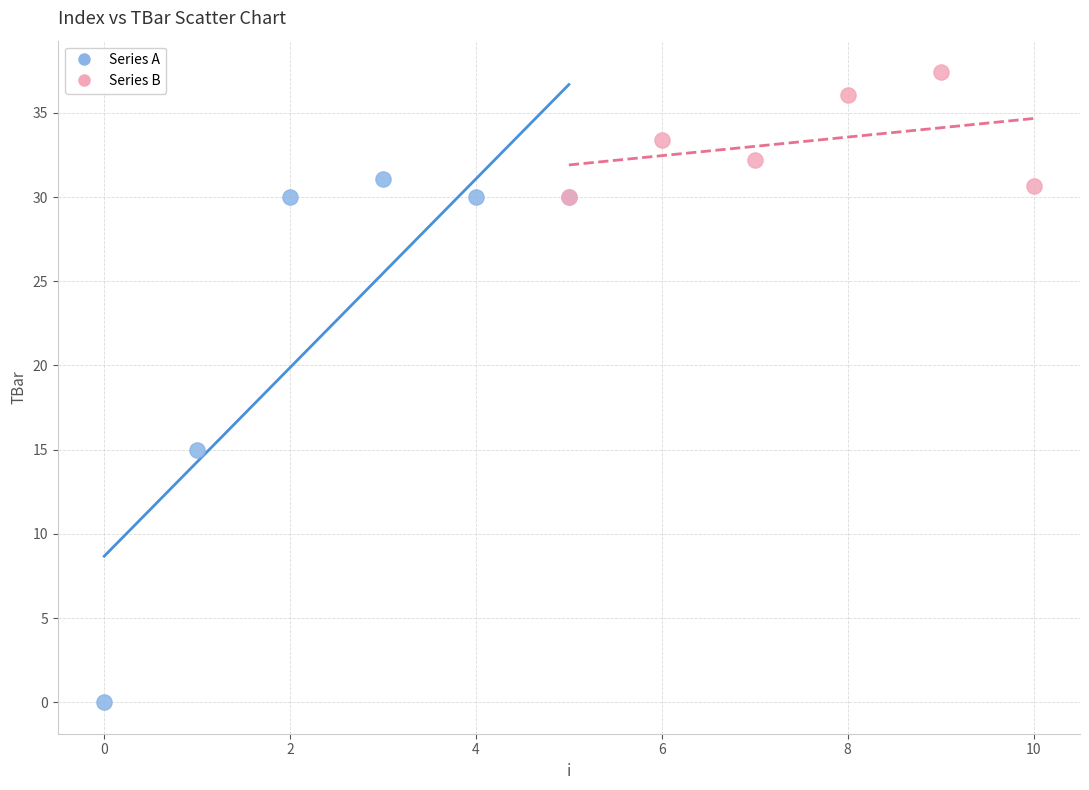

Which series reaches the maximum Y coordinate?

Series B